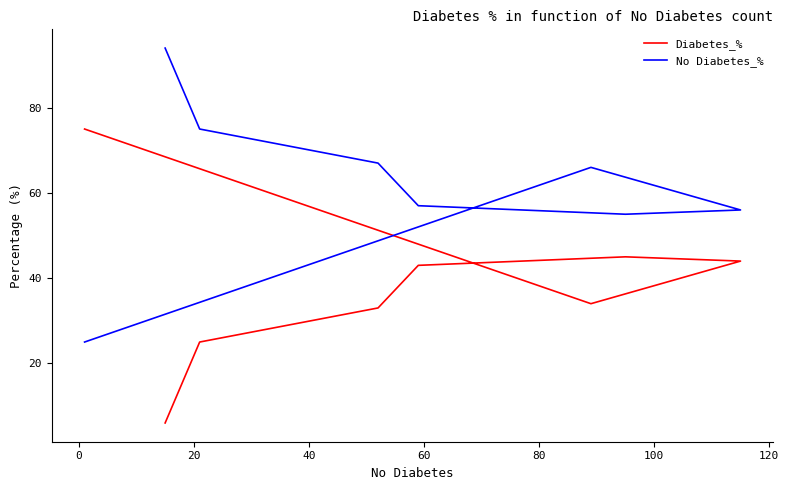

What are all the series names shown in the legend?

Diabetes_%, No Diabetes_%